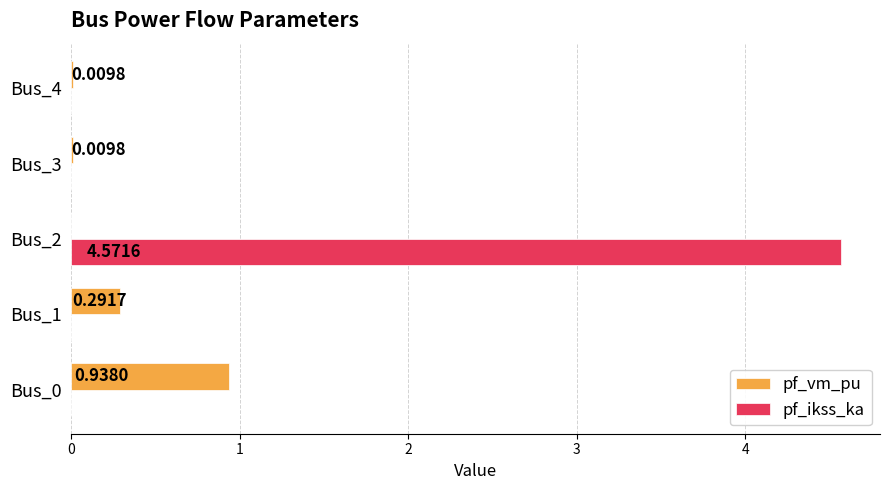

Between Bus_0 and Bus_2, which series saw the biggest shift?

pf_ikss_ka